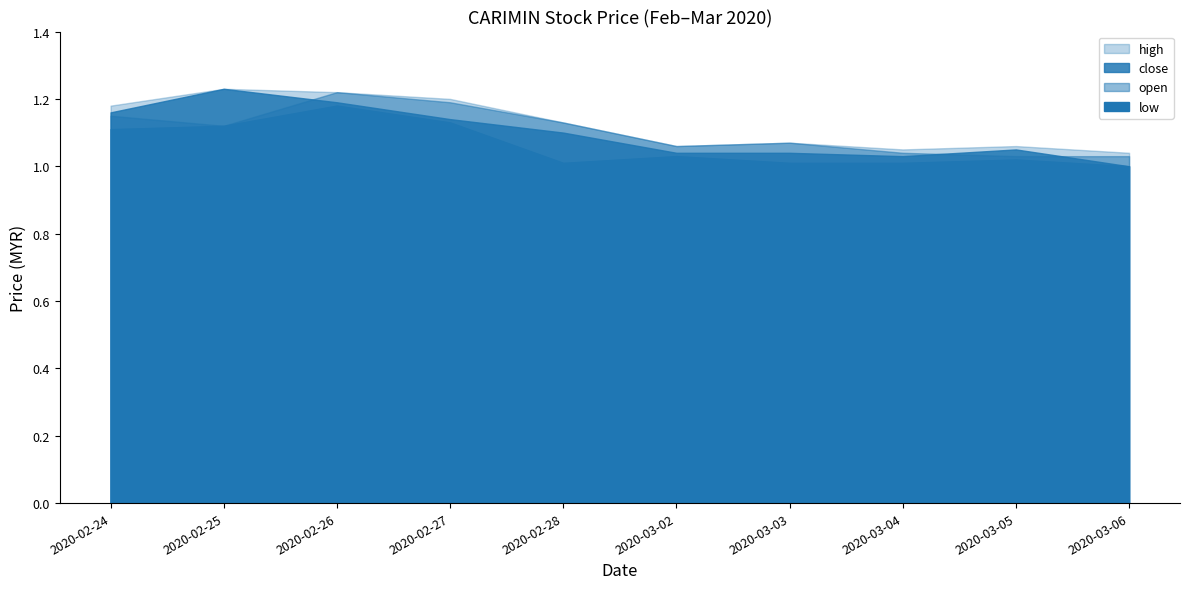

Reading left to right, transcribe all the data shown in this chart.

open: 2020-02-24=1.1	2020-02-25=1.1	2020-02-26=1.2	2020-02-27=1.2	2020-02-28=1.1	2020-03-02=1.1	2020-03-03=1.1	2020-03-04=1.0	2020-03-05=1.0	2020-03-06=1.0
high: 2020-02-24=1.2	2020-02-25=1.2	2020-02-26=1.2	2020-02-27=1.2	2020-02-28=1.1	2020-03-02=1.1	2020-03-03=1.1	2020-03-04=1.1	2020-03-05=1.1	2020-03-06=1.0
close: 2020-02-24=1.2	2020-02-25=1.2	2020-02-26=1.2	2020-02-27=1.1	2020-02-28=1.1	2020-03-02=1.0	2020-03-03=1.0	2020-03-04=1.0	2020-03-05=1.1	2020-03-06=1.0
low: 2020-02-24=1.1	2020-02-25=1.1	2020-02-26=1.2	2020-02-27=1.1	2020-02-28=1.0	2020-03-02=1.0	2020-03-03=1.0	2020-03-04=1.0	2020-03-05=1.0	2020-03-06=1.0